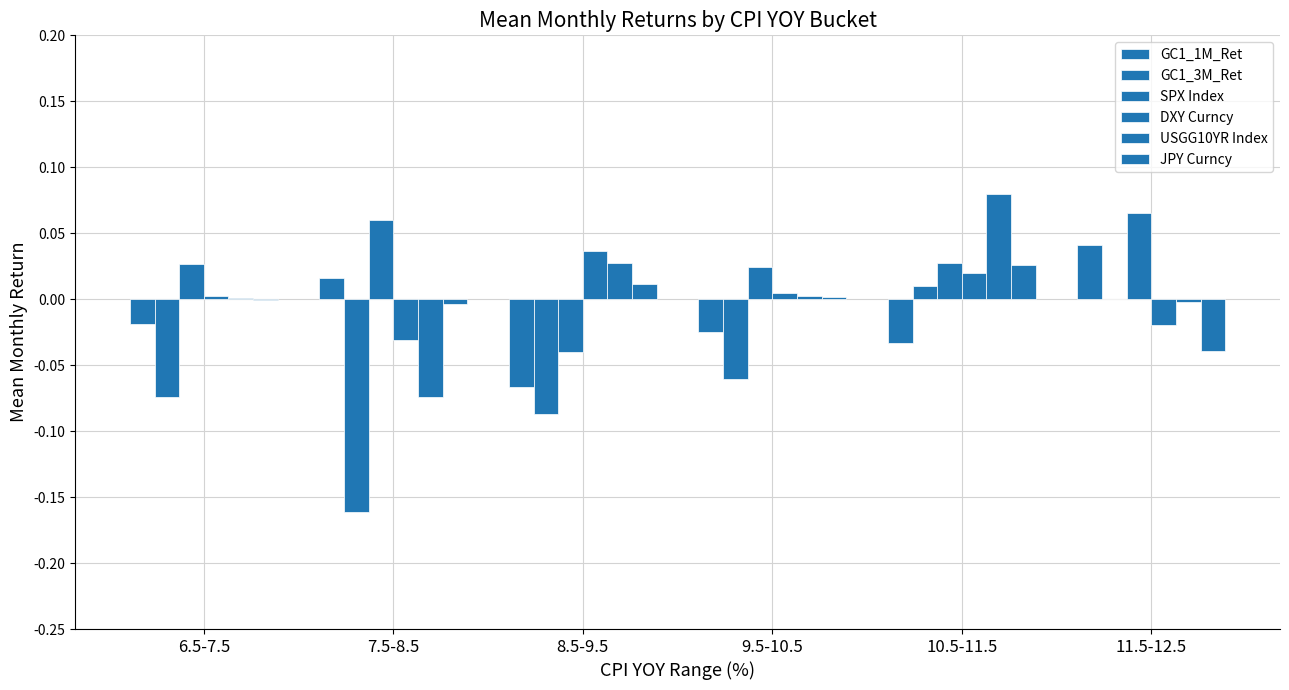

How many groups of bars are there?

6